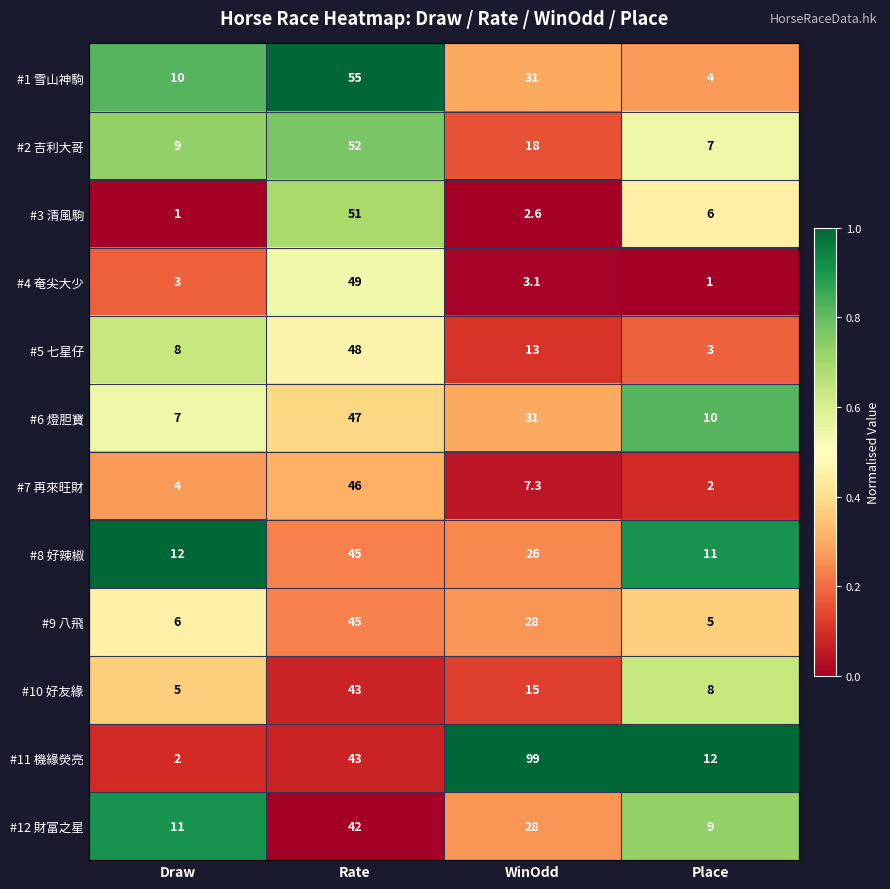

Is it true that #4 奄尖大少 equals 4.6 at Draw?

False